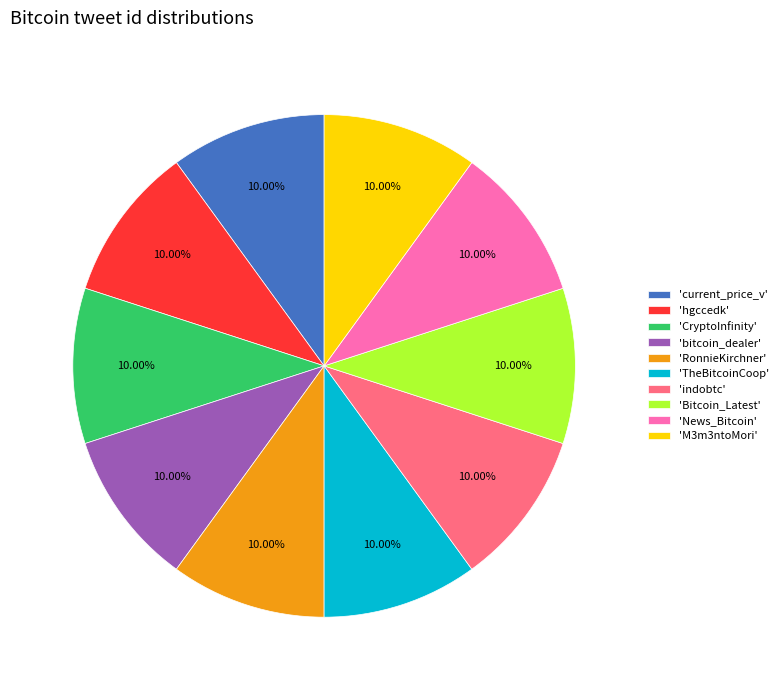

Is the sum of 'RonnieKirchner' and 'hgccedk' greater than half?

No